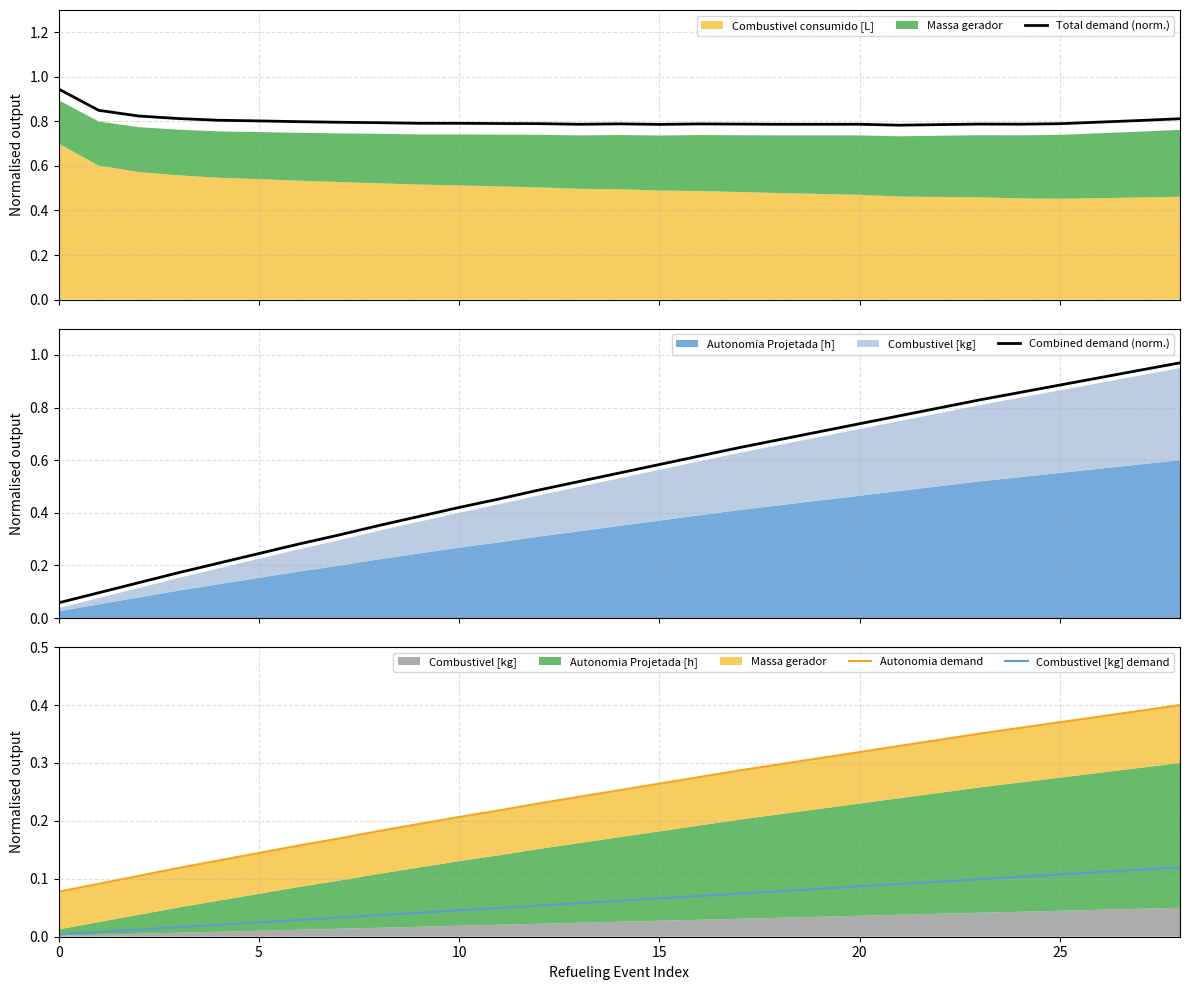

Which series has the widest spread of values?

Combined demand (norm.)